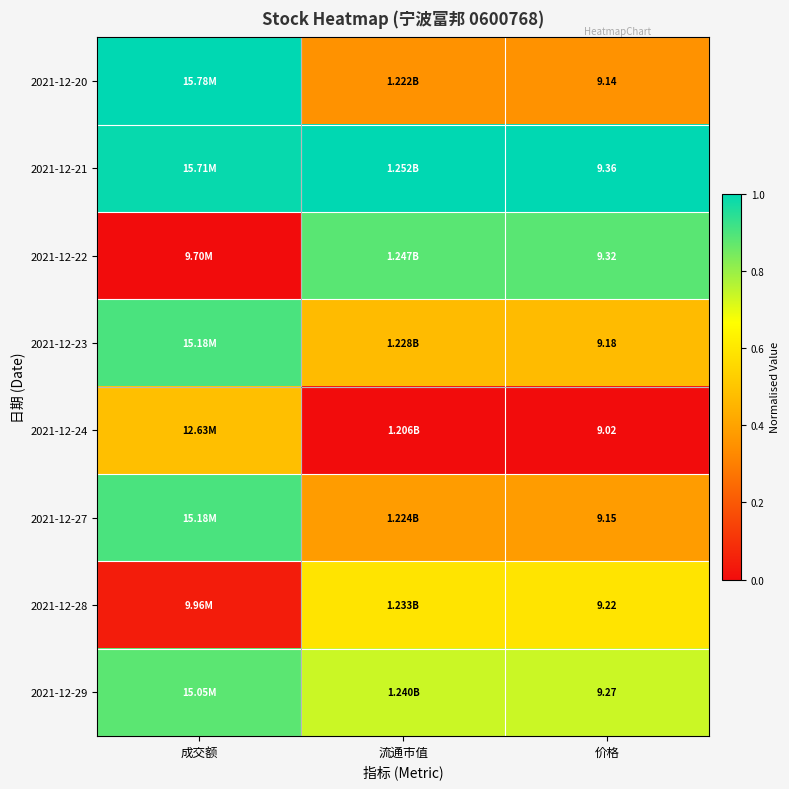

Which has a higher value, 成交额 or 价格?

成交额